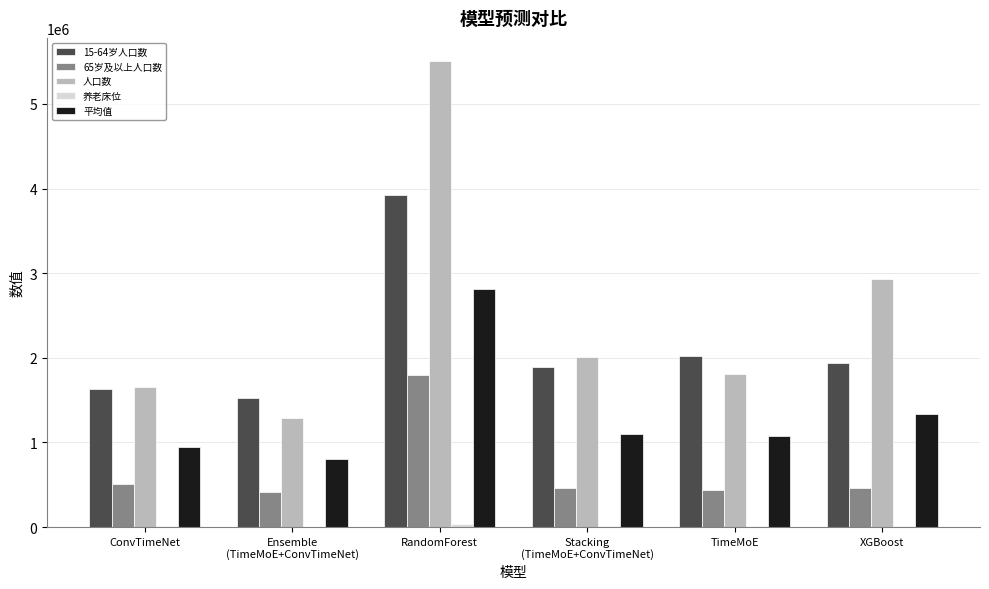

Which label corresponds to the largest value in the chart?

RandomForest